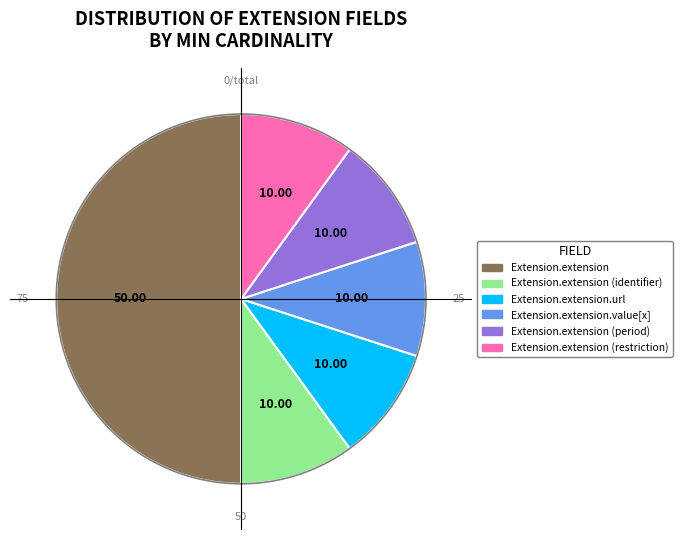

What is the ratio of the value at Extension.extension (identifier) to the value at Extension.extension (restriction)?

1.0